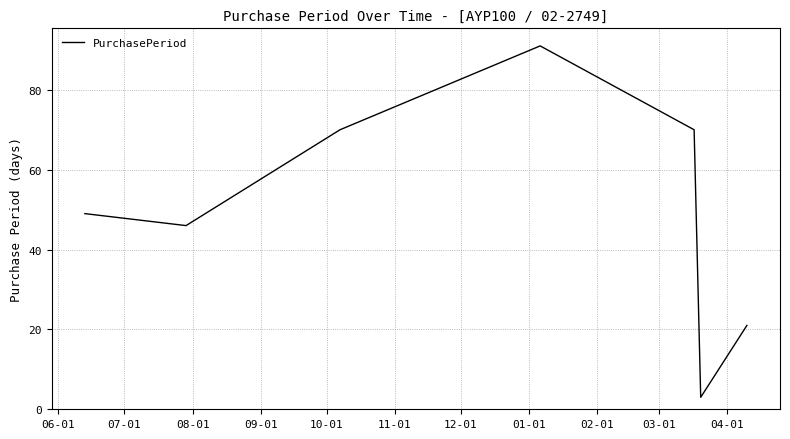

How many interior local peaks (higher than both neighbors) does the data have?

1